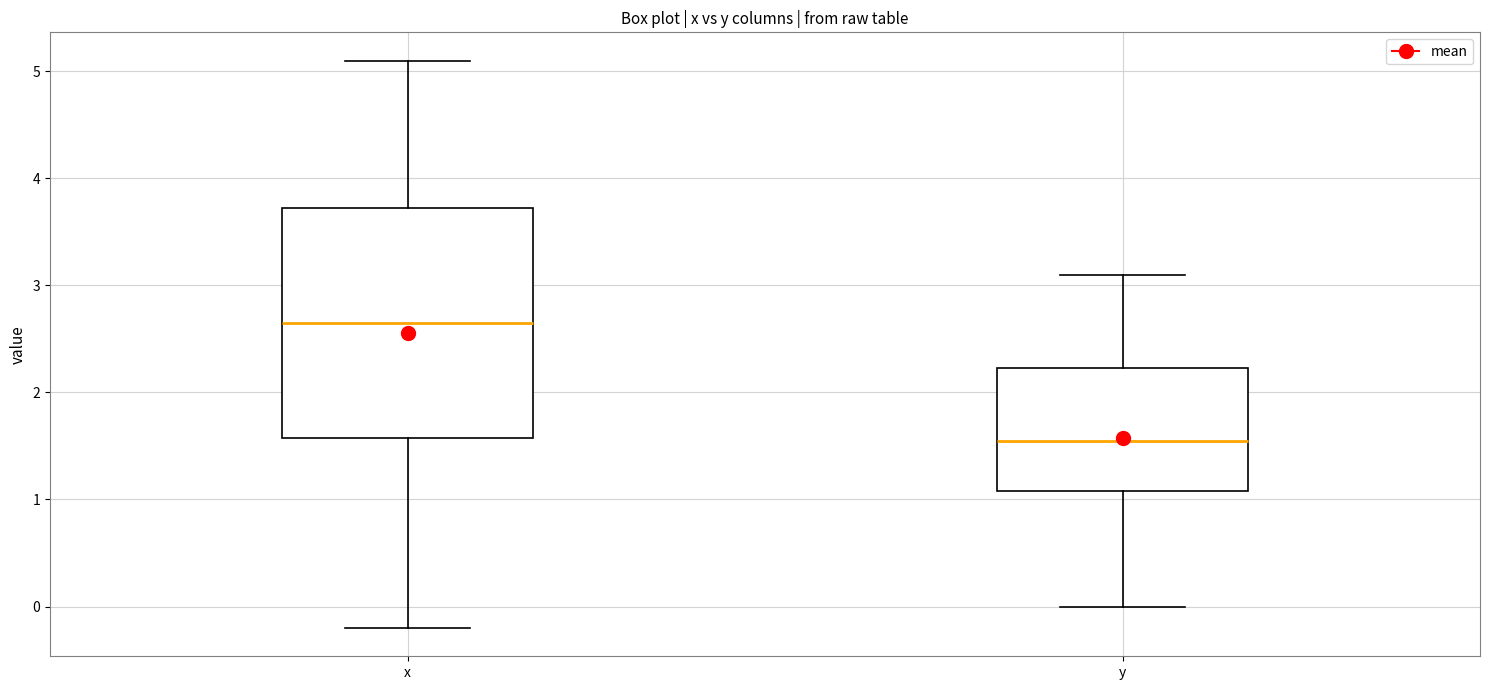

Reading left to right, transcribe this box plot: for each box, give where its median line is, the range the box spans, and where its two whiskers end, as read against the y-axis. The values are not printed on the chart, so give them approximately, as read against the axis.

x: median 2.7, box 1.6 to 3.7, whiskers -0.2 to 5.1
y: median 1.6, box 1.1 to 2.2, whiskers 0.0 to 3.1